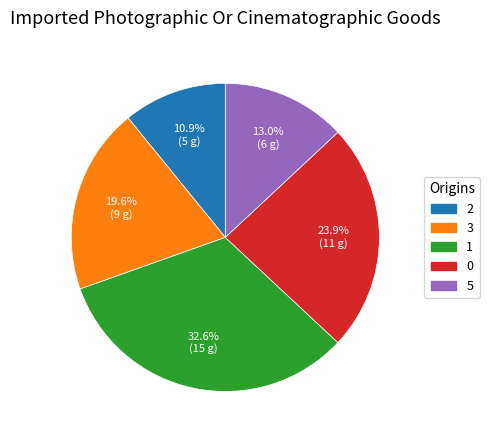

Is there any slice that represents more than half of the pie?

No